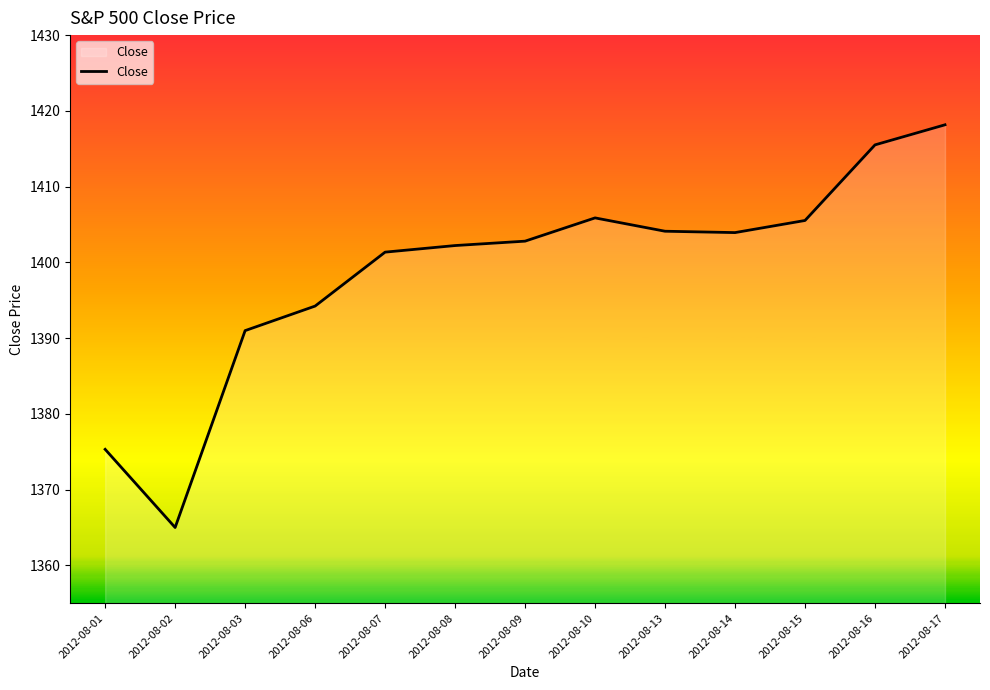

What is the change in value from 2012-08-01 to 2012-08-17?

+42.8